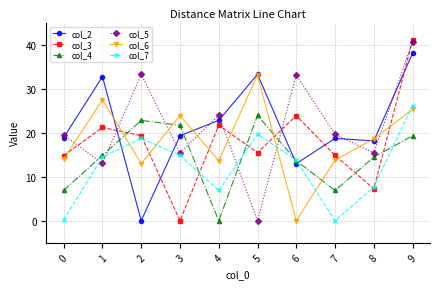

Read the col_7 value at 8.

7.7